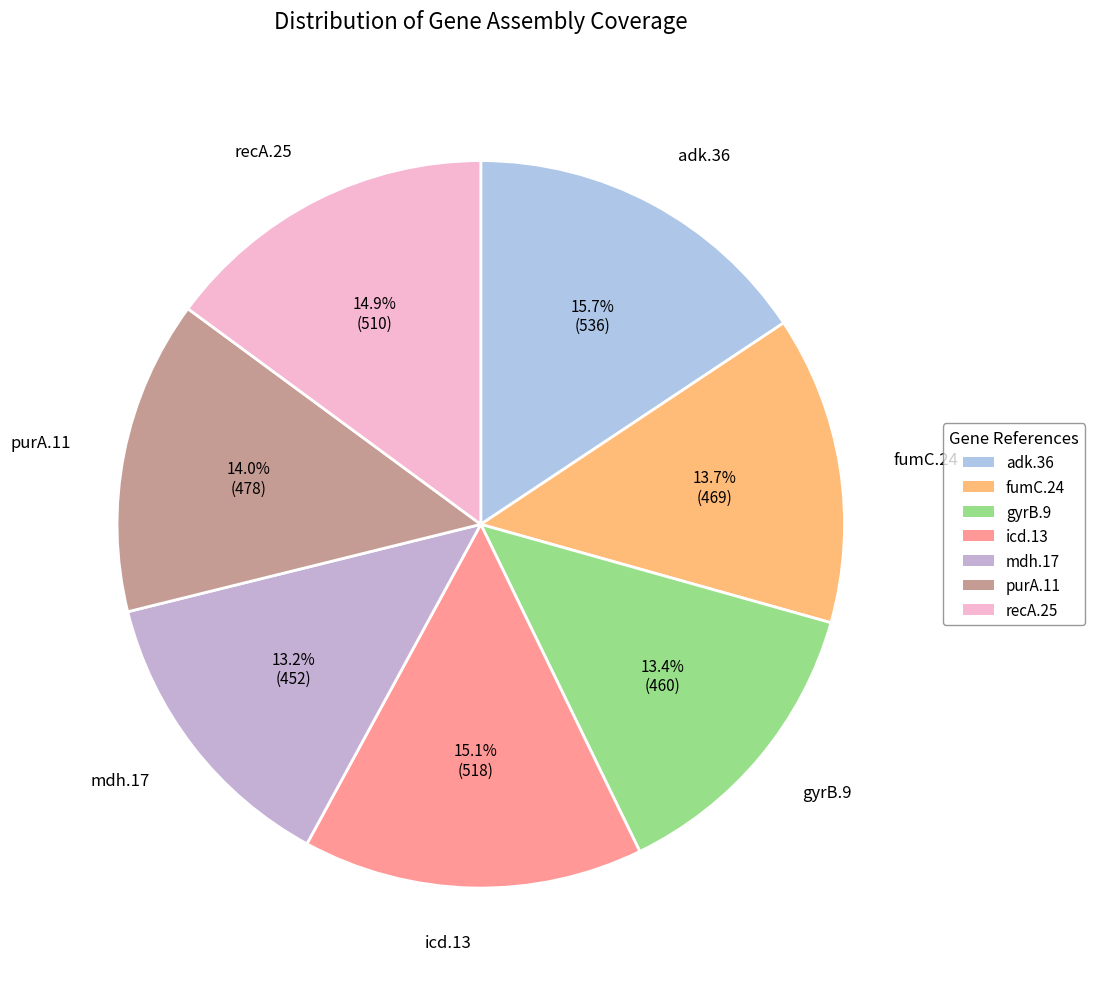

To the nearest percent, what is the difference between the largest and smallest slice percentages?

2%